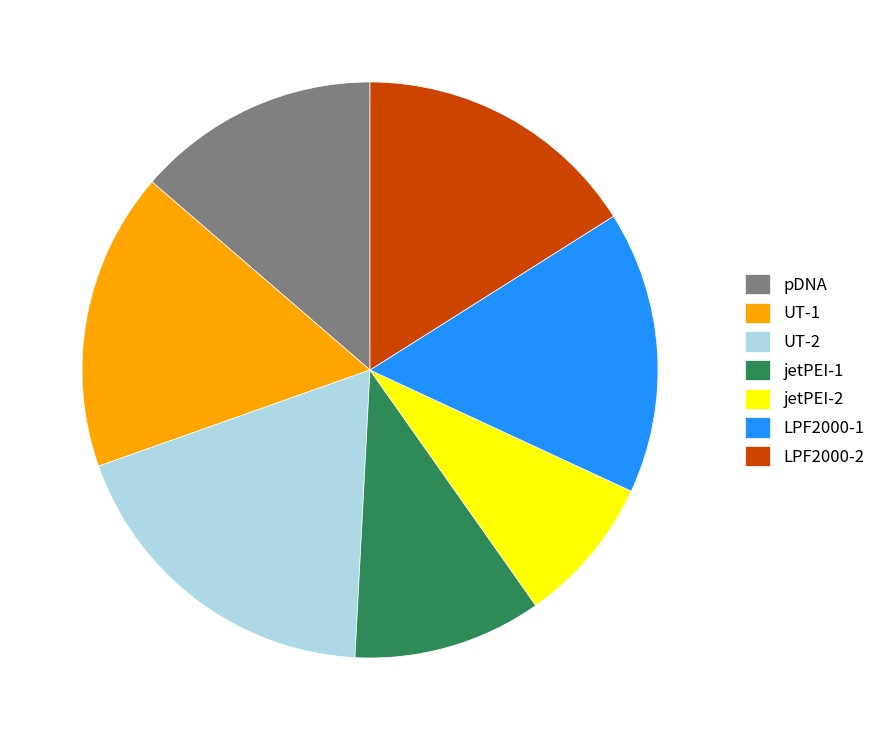

Is there a majority slice in this chart?

No